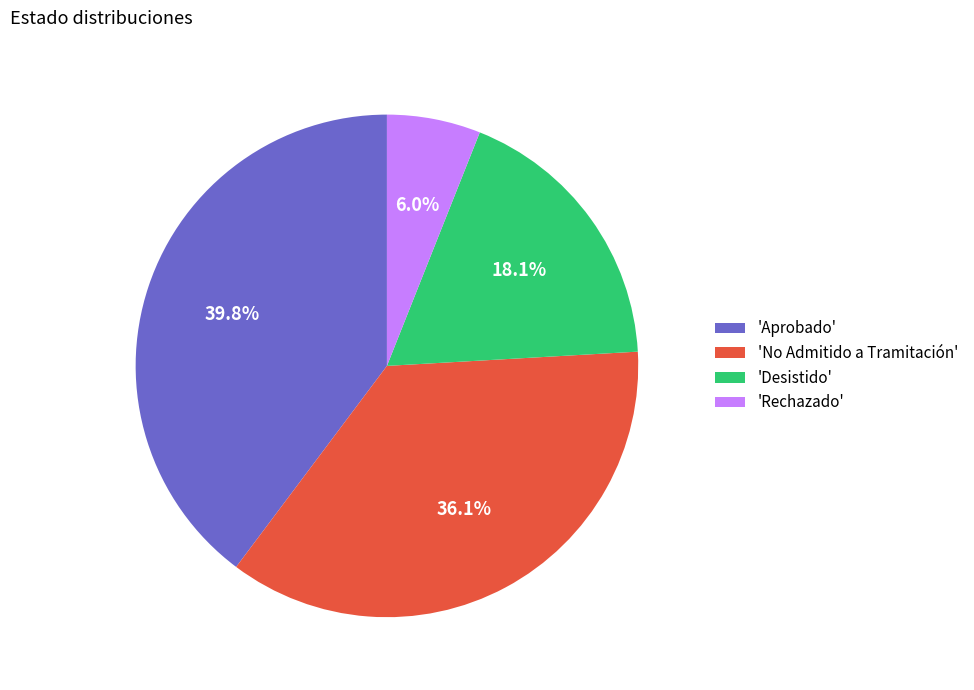

Do 'No Admitido a Tramitación' and 'Rechazado' together represent more than half of the pie?

No